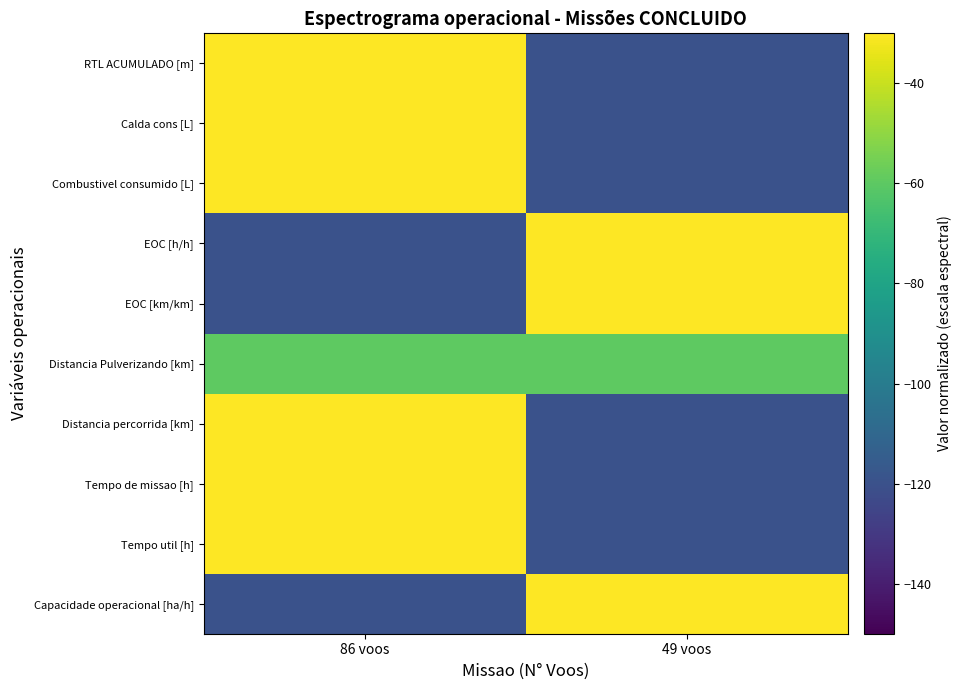

Reading left to right, extract all data points from this chart.

Capacidade operacional [ha/h]: 86 voos=-120	49 voos=0
Tempo util [h]: 86 voos=0	49 voos=-120
Tempo de missao [h]: 86 voos=0	49 voos=-120
Distancia percorrida [km]: 86 voos=0	49 voos=-120
Distancia Pulverizando [km]: 86 voos=-60	49 voos=-60
EOC [km/km]: 86 voos=-120	49 voos=0
EOC [h/h]: 86 voos=-120	49 voos=0
Combustivel consumido [L]: 86 voos=0	49 voos=-120
Calda cons [L]: 86 voos=0	49 voos=-120
RTL ACUMULADO [m]: 86 voos=0	49 voos=-120